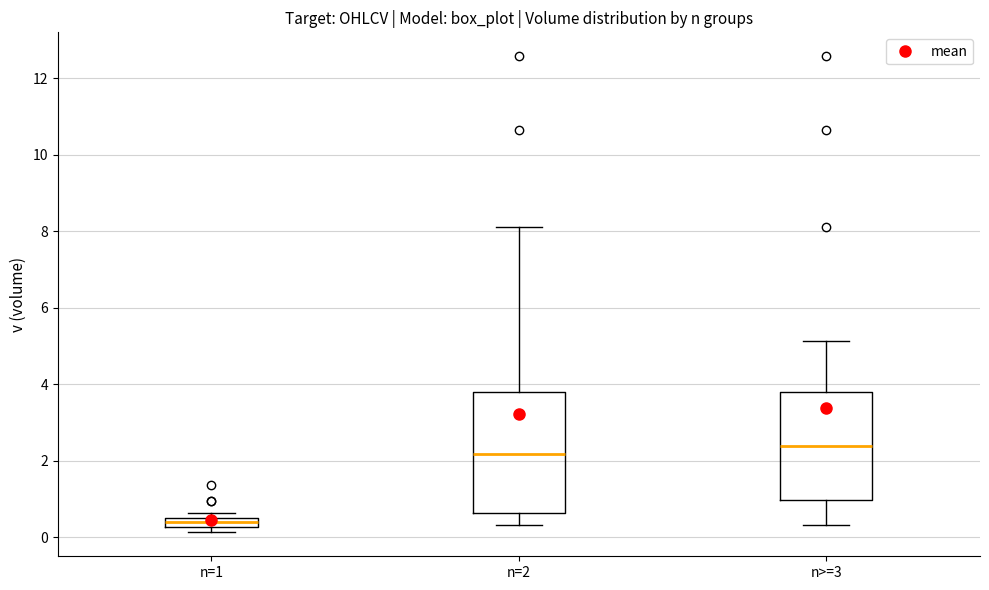

Which box has the lowest median line?

n=1